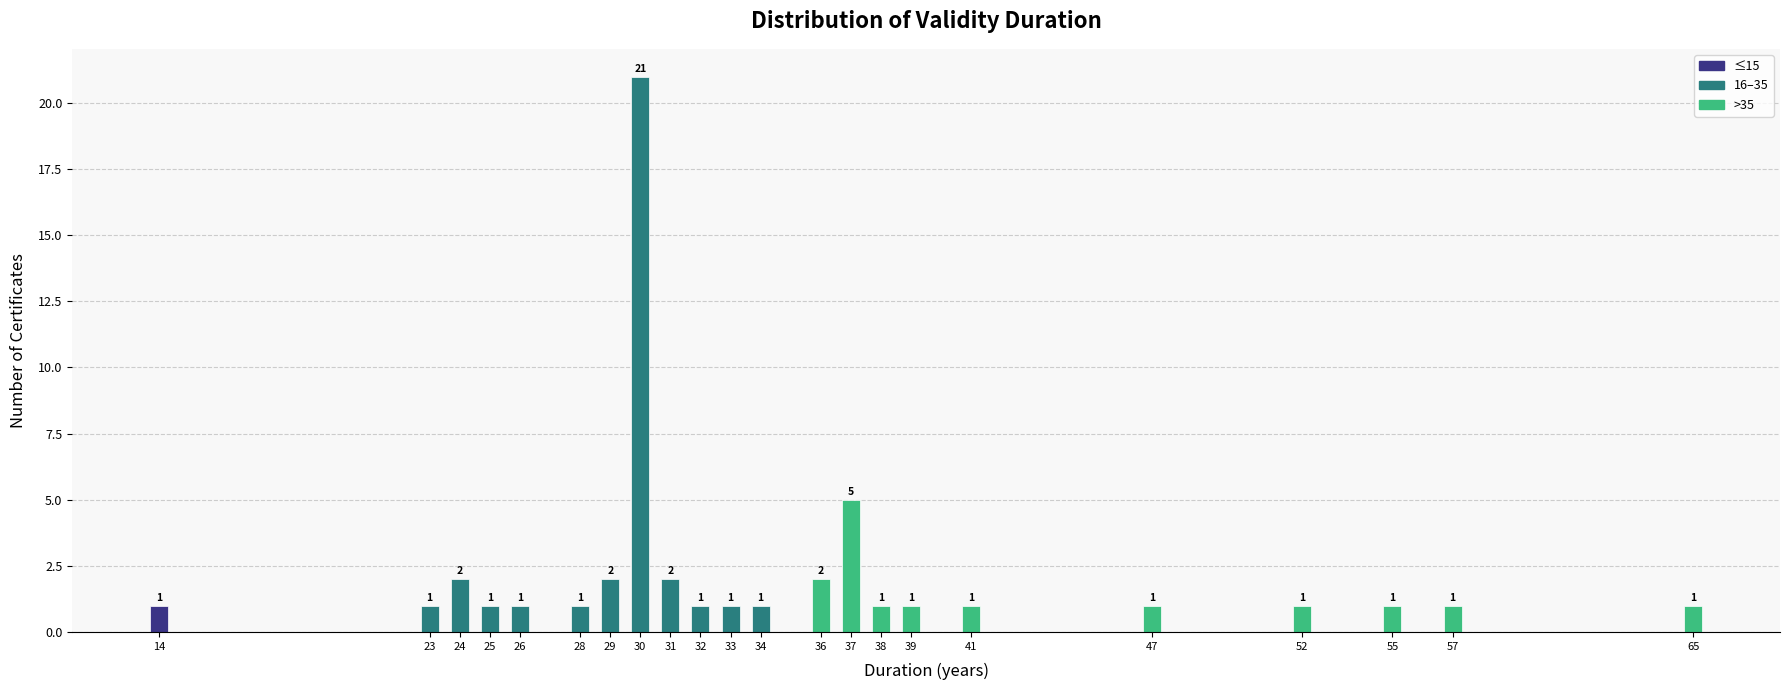

Reading left to right, transcribe all the data shown in this chart.

1	1	2	1	1	1	2	21	2	1	1	1	2	5	1	1	1	1	1	1	1	1